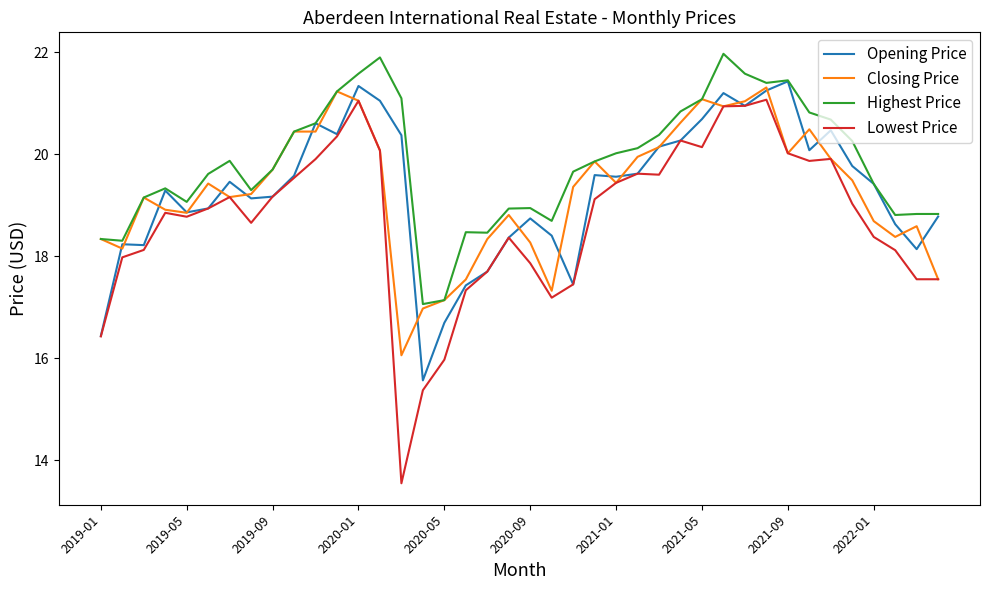

True or false: Lowest Price and Highest Price intersect in this chart.

False